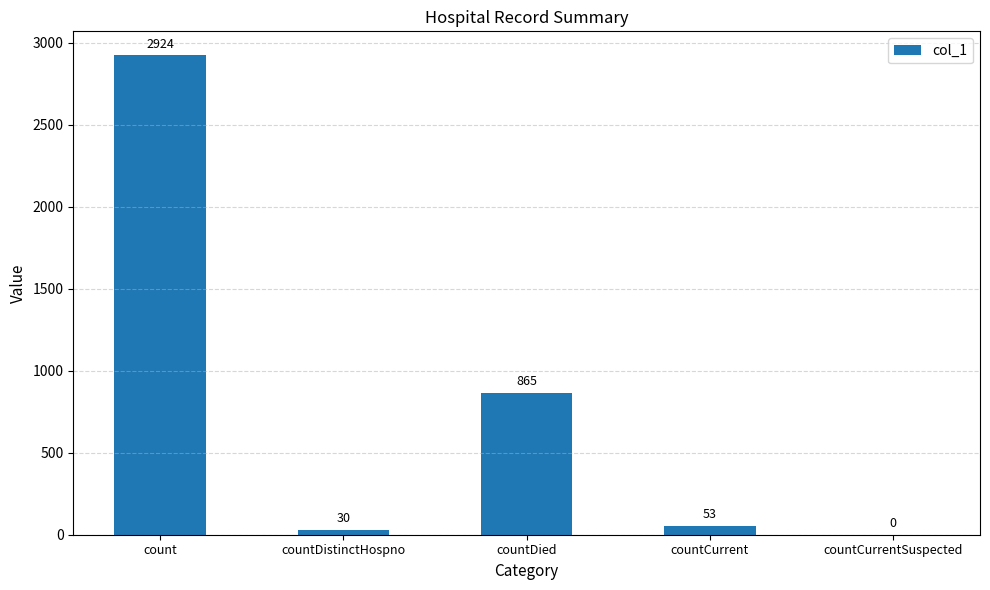

Reading left to right, list all the values displayed in this chart.

count=2924	countDistinctHospno=30	countDied=865	countCurrent=53	countCurrentSuspected=0